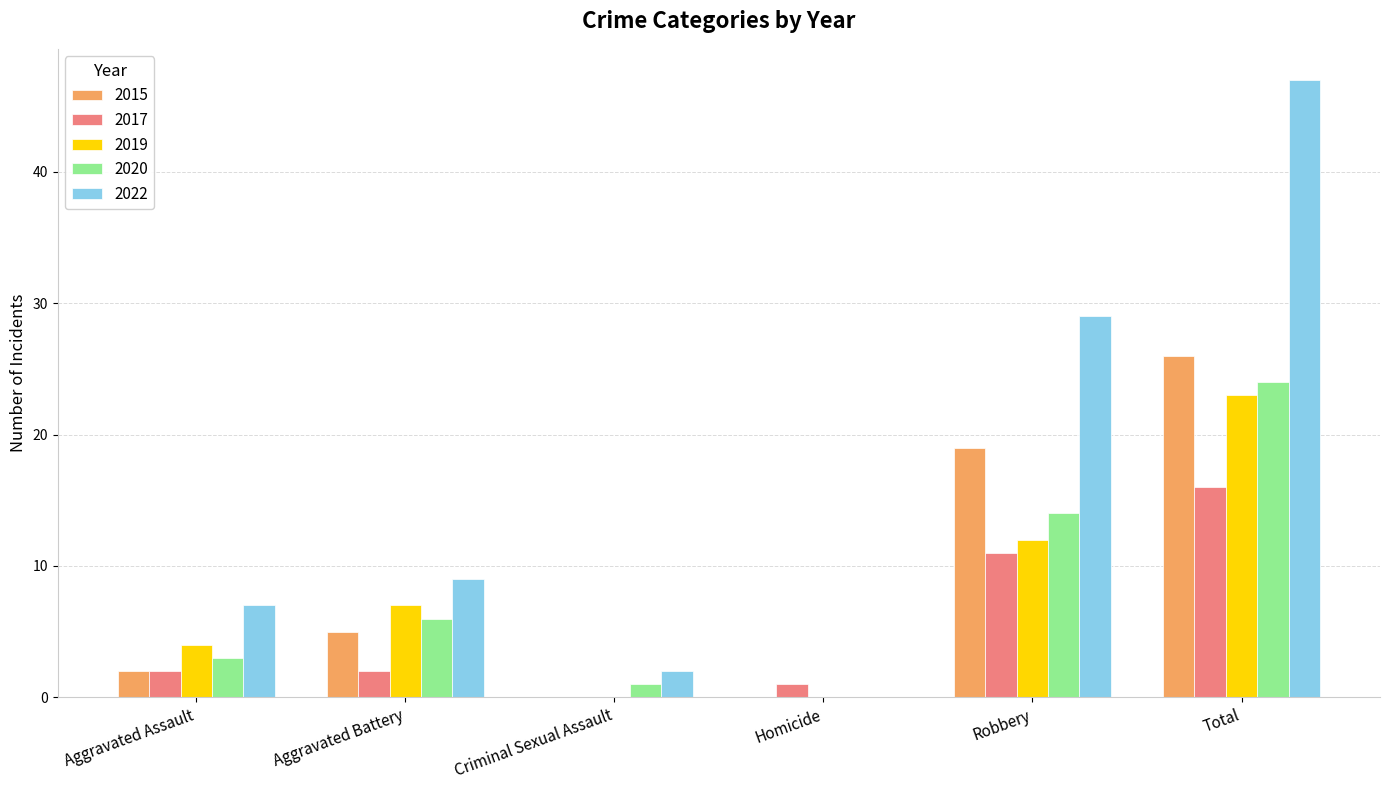

At which label is 2019 closest to 11?

Robbery